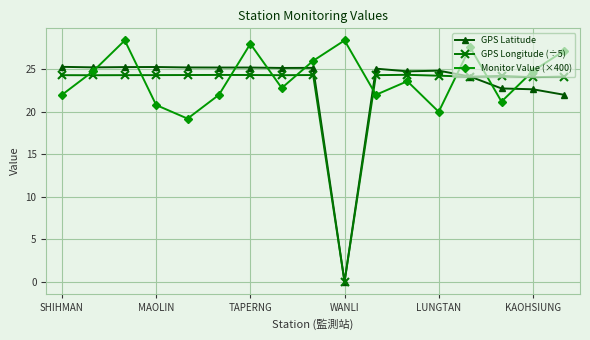

How many lines are shown in the chart?

3